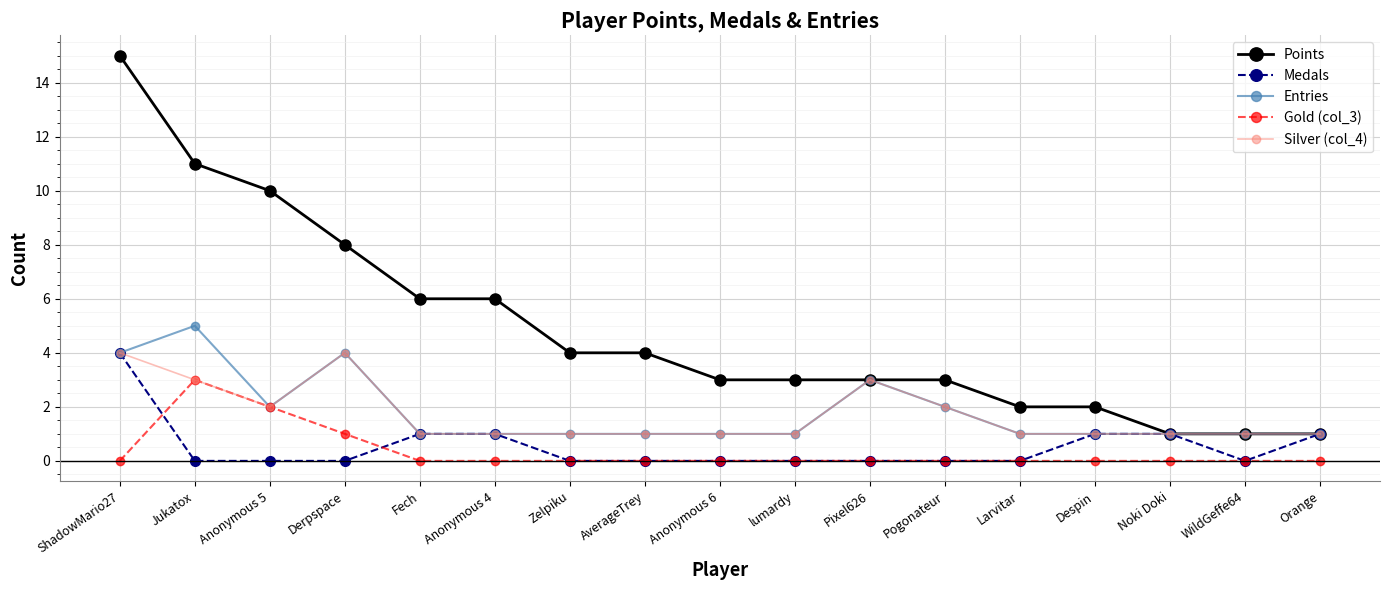

Read the Points value at lumardy.

3